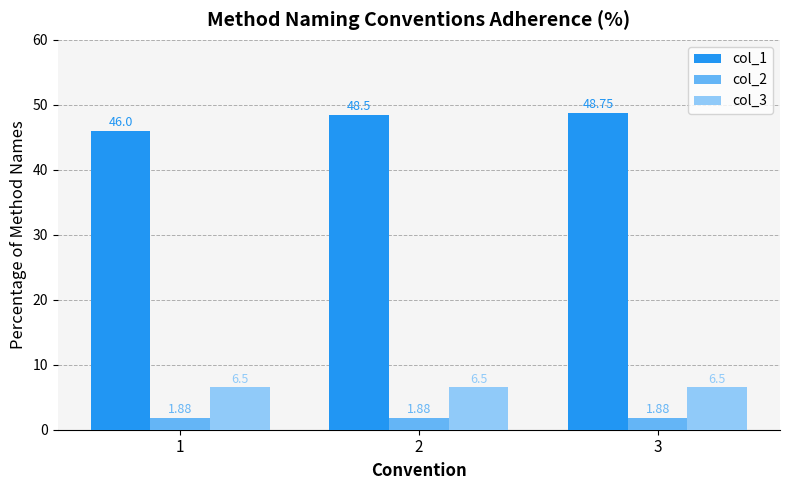

How many categories are shown in the chart?

3